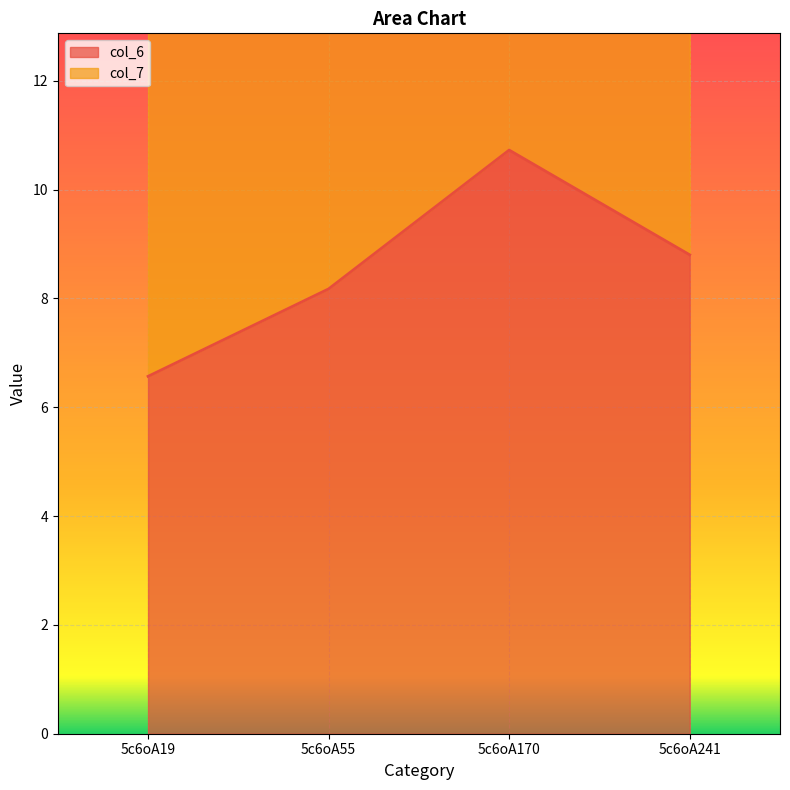

Rank the categories by value from highest to lowest.

5c6oA170, 5c6oA241, 5c6oA55, 5c6oA19